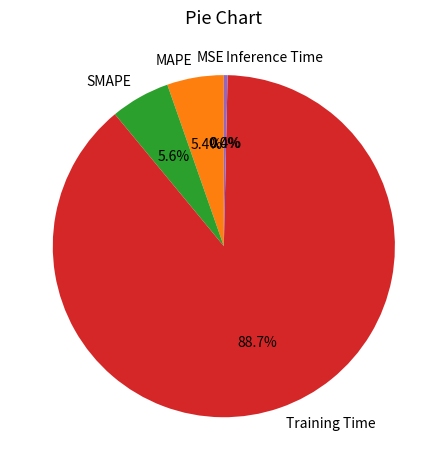

Which category accounts for the majority?

Training Time